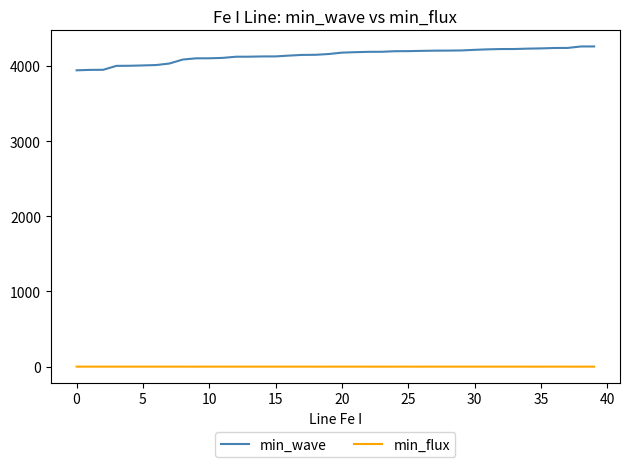

Rank the series by their average value, from lowest to highest.

min_flux, min_wave